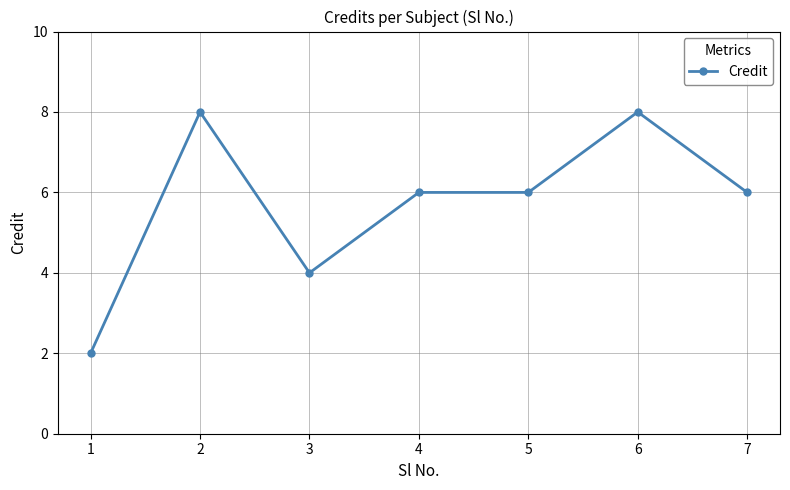

Where is the first local minimum?

3